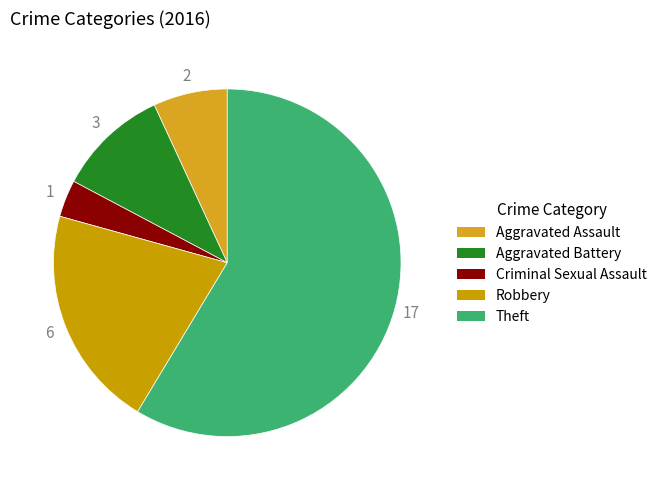

Which slice is the smallest?

Criminal Sexual Assault